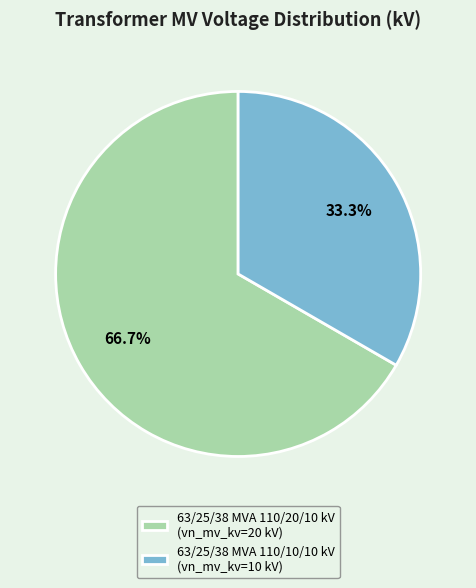

To the nearest percent, what is the difference between the 63/25/38 MVA 110/10/10 kV and 63/25/38 MVA 110/20/10 kV slice percentages?

33%